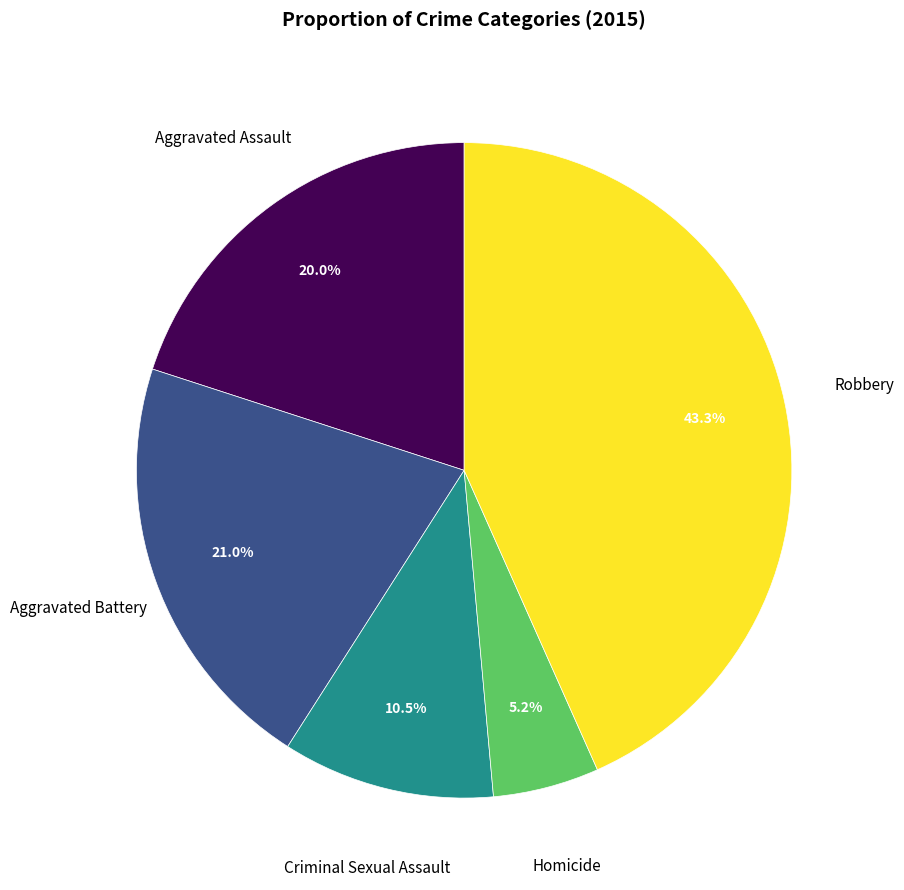

Does any single category account for the majority?

No